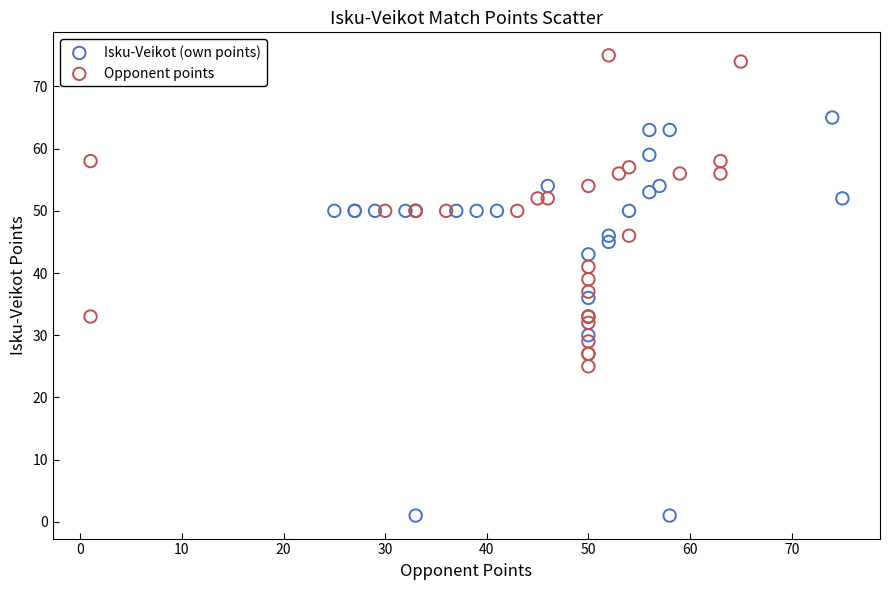

Which series has the largest Y range (max minus min)?

Isku-Veikot (own points)